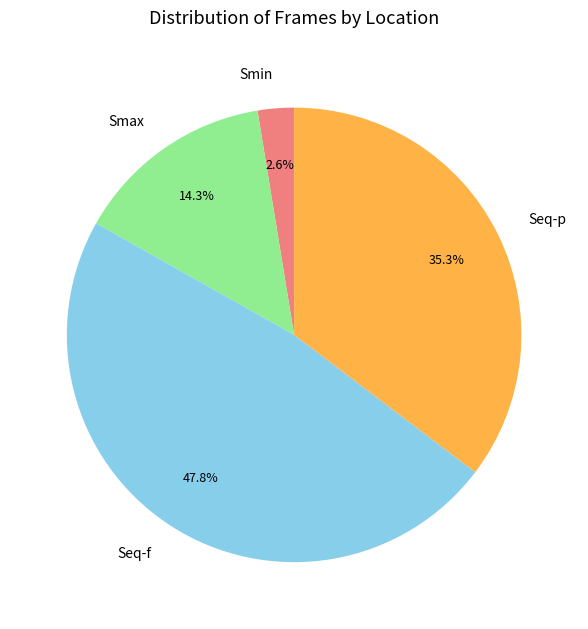

To the nearest percent, what is the difference between the Smin and Seq-p slice percentages?

33%